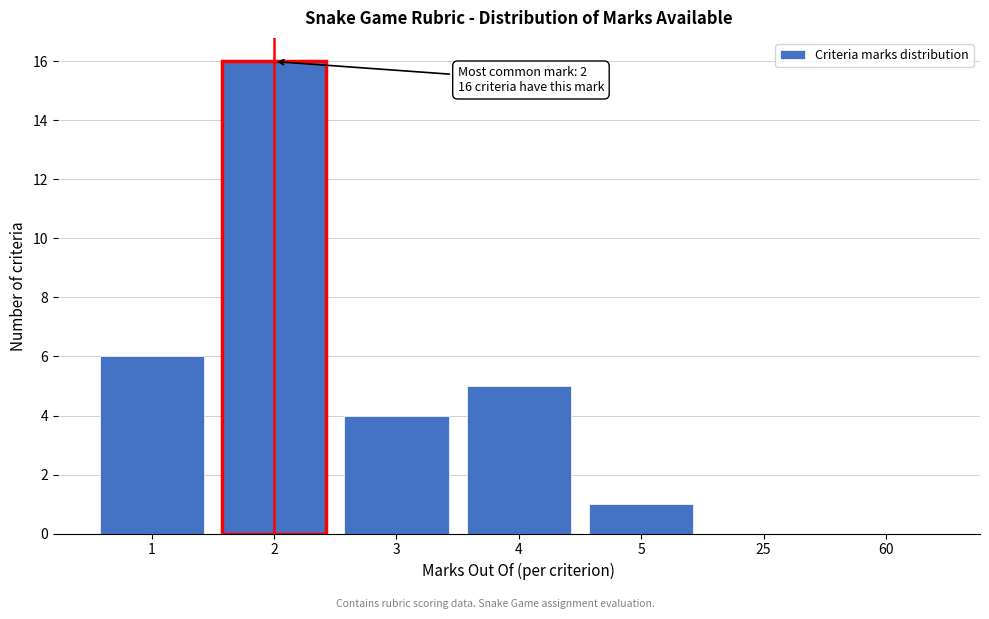

Reading left to right, extract all data points from this chart.

1=6	2=16	3=4	4=5	5=1	25=0	60=0